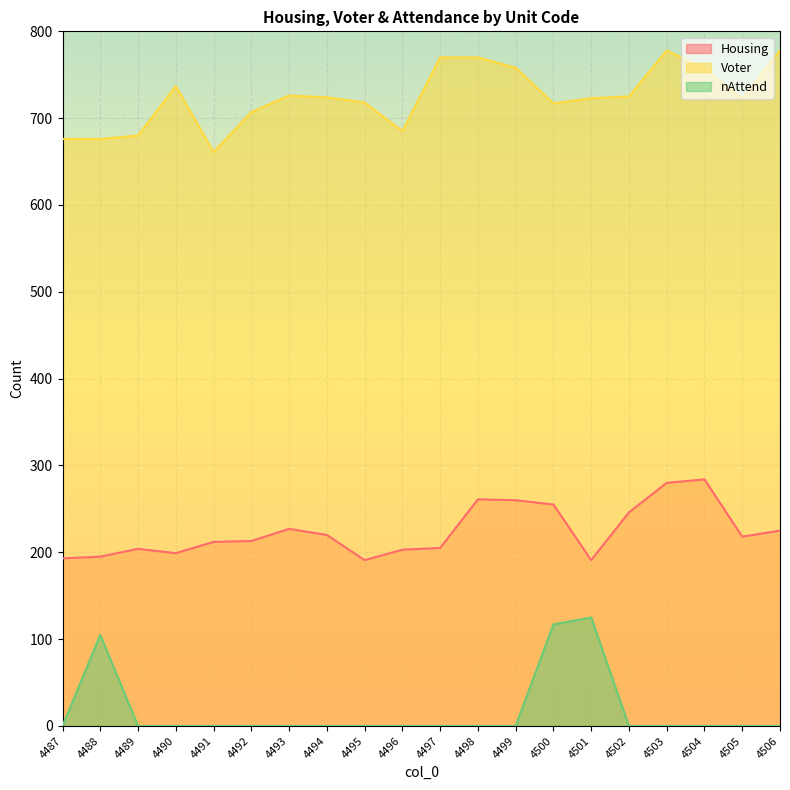

What is the value of the Voter point at the 1st from the left?

676